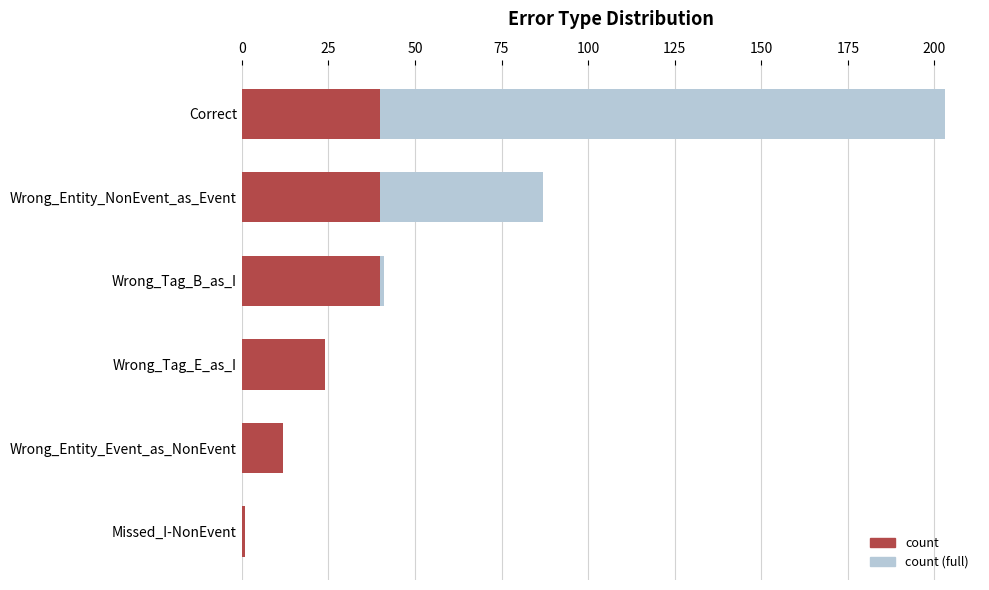

Does the chart contain stacked bars?

No